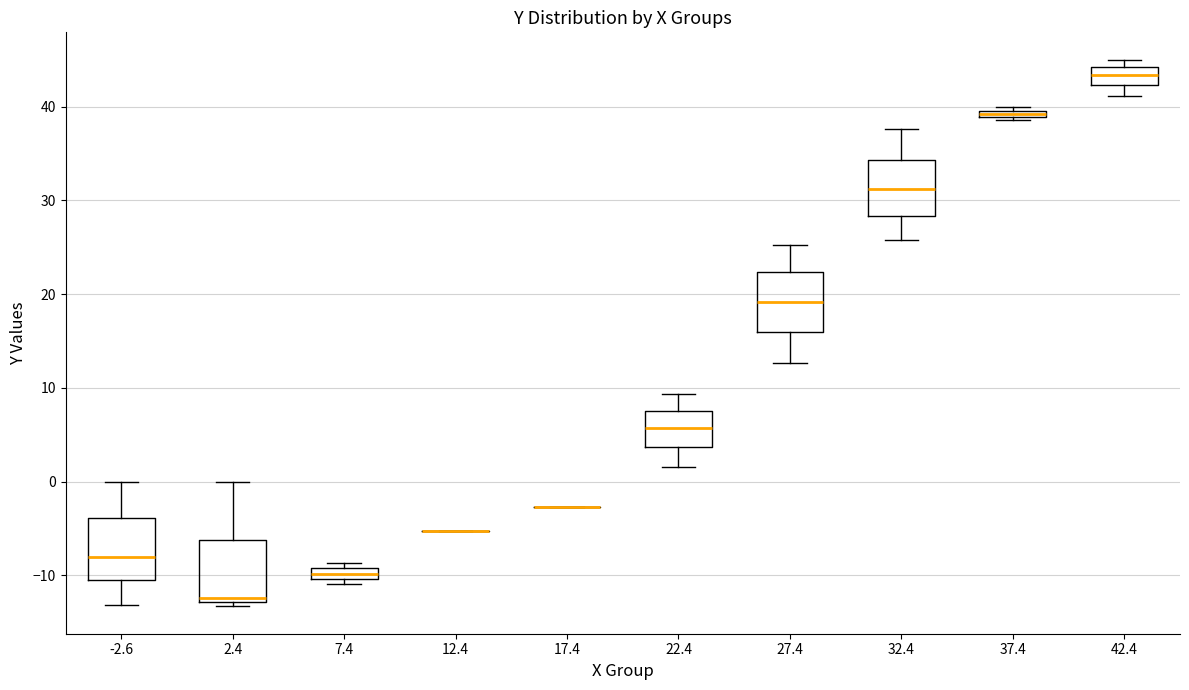

Where is the lower edge of the box at x = 7.4 on the y-axis? The values are not printed on the chart, so give them approximately, as read against the axis.

-10